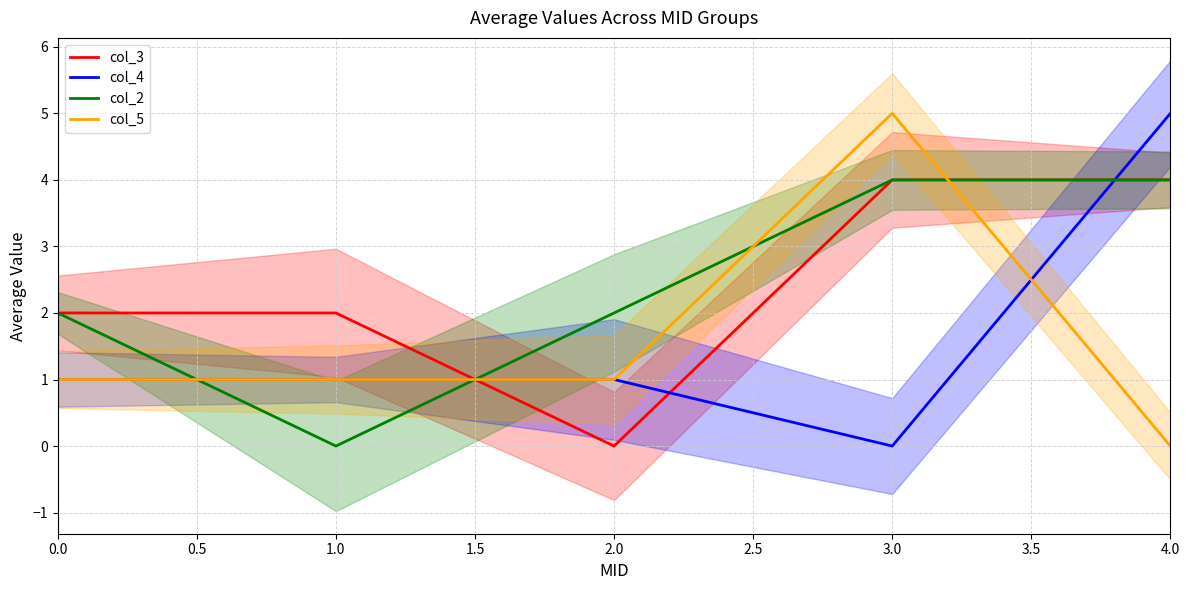

Is the value of col_2 at 1.0 greater than the value of col_3 at 4.0?

No